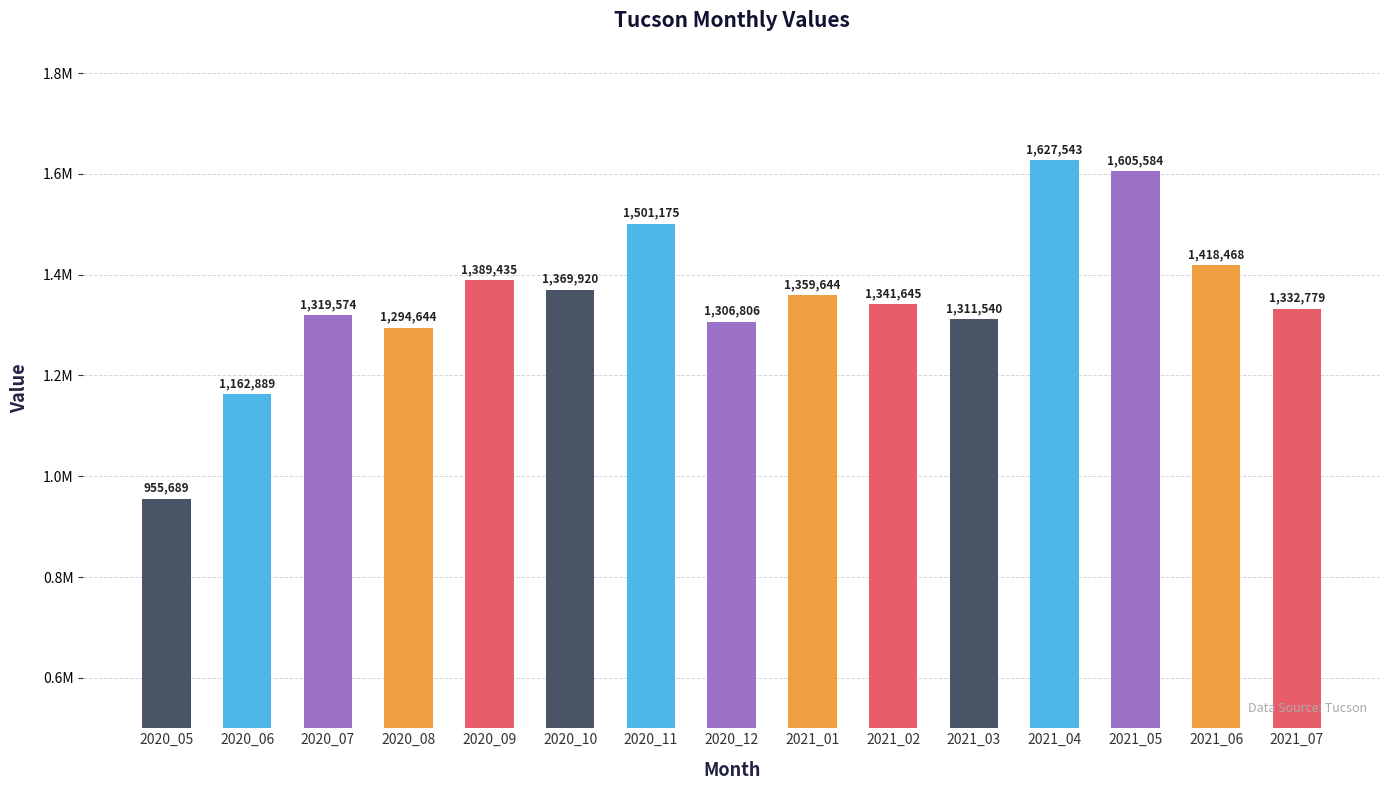

What is the sum of all values?

20297335